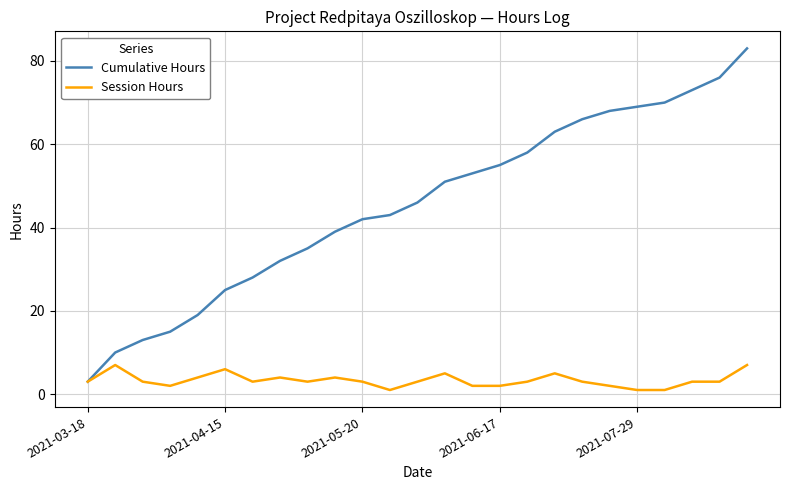

Which series has the largest total across all categories?

Cumulative Hours